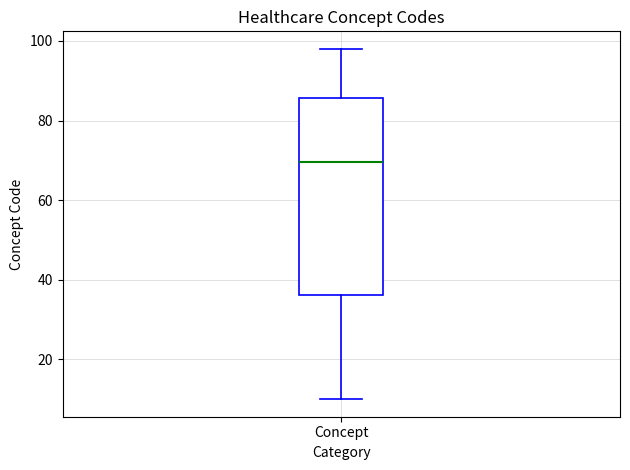

Where does the lower whisker of the box for Concept end on the y-axis? The values are not printed on the chart, so give them approximately, as read against the axis.

10